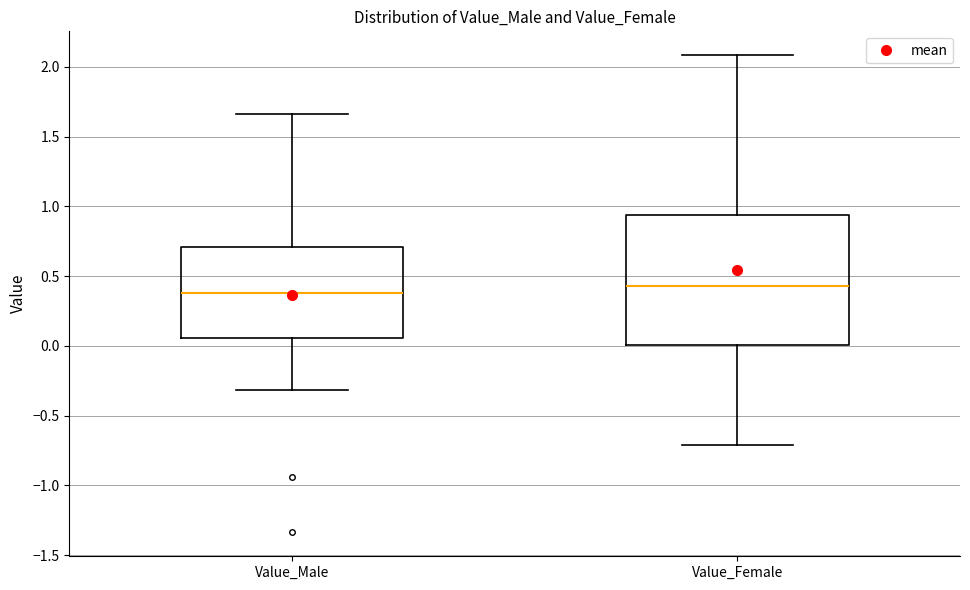

Reading left to right, read every box against the y-axis: the position of its median line, the range the box covers, and the ends of its whiskers. The values are not printed on the chart, so give them approximately, as read against the axis.

Value_Male: median 0.40, box 0.05 to 0.70, whiskers -0.30 to 1.65
Value_Female: median 0.45, box 0.00 to 0.95, whiskers -0.70 to 2.10